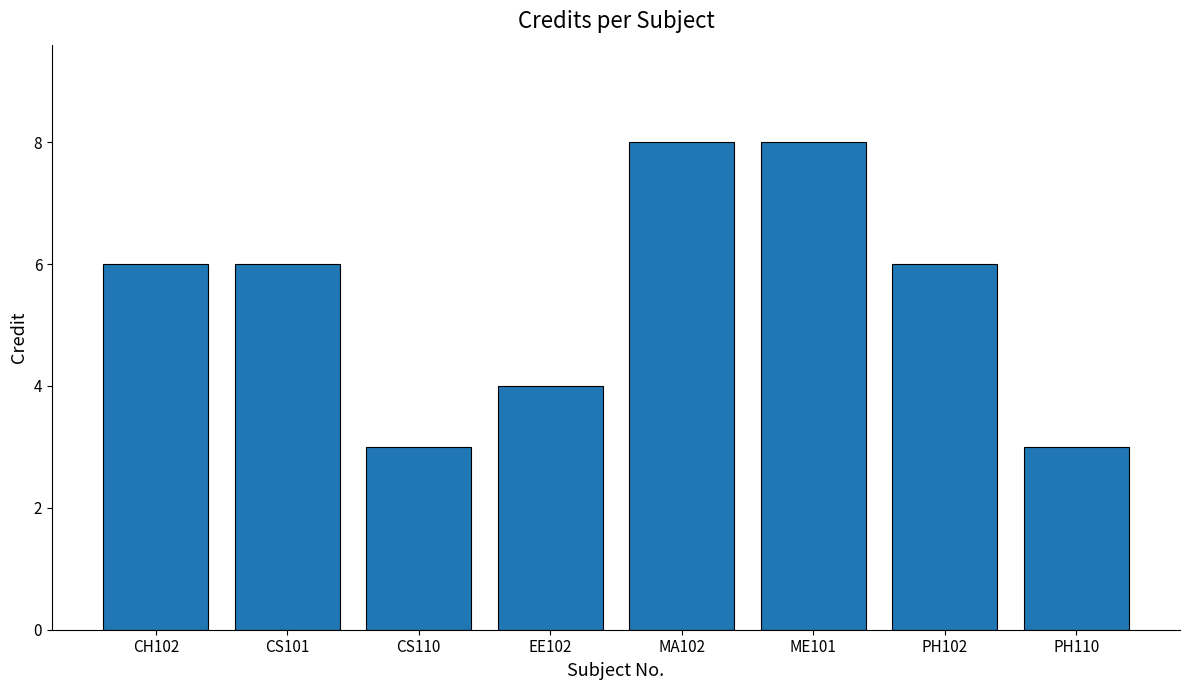

What is the approximate value at PH102?

6